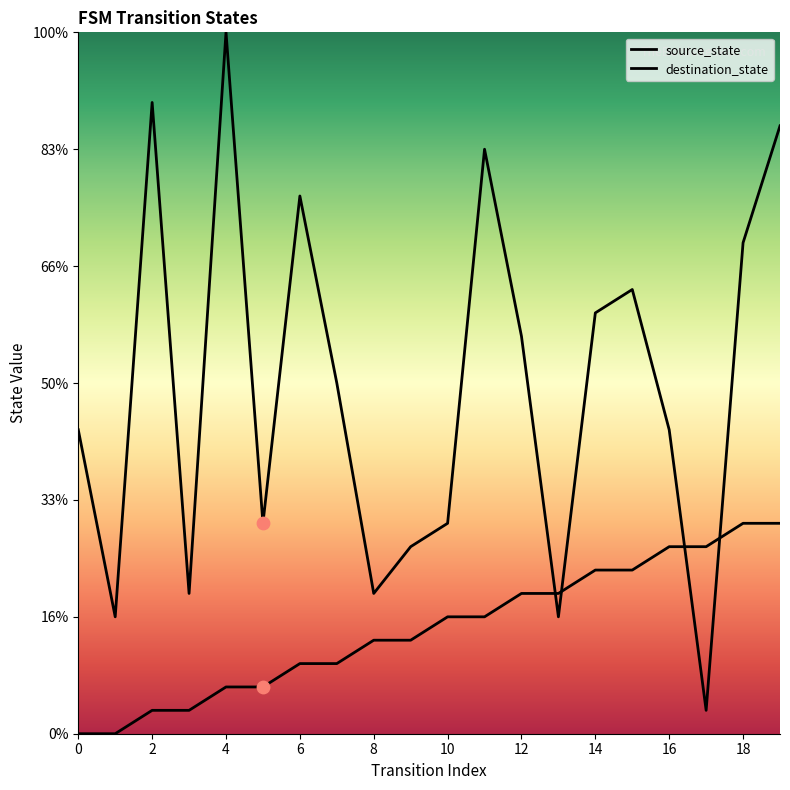

Which series has the largest total across all categories?

destination_state